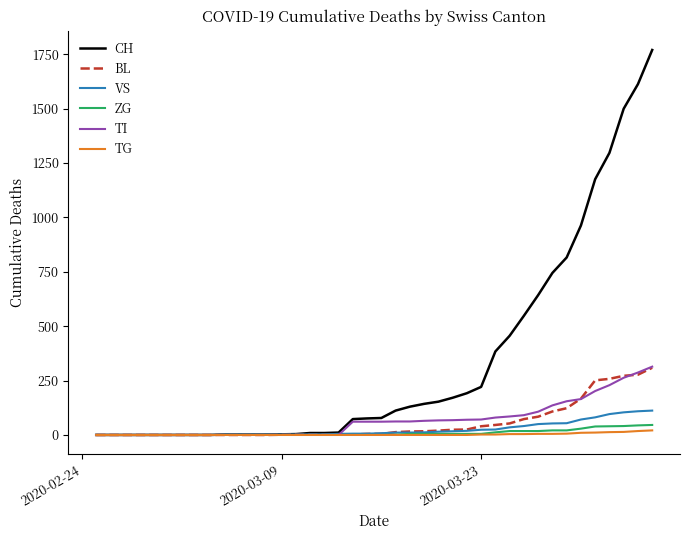

Which series has the largest total across all categories?

CH